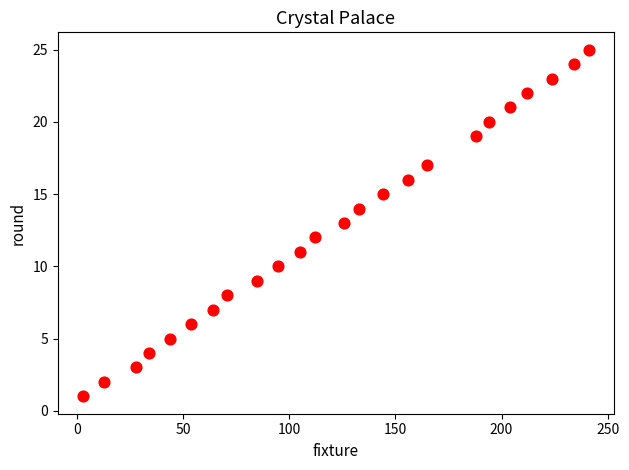

What is the range of Y values (max minus min)?

24